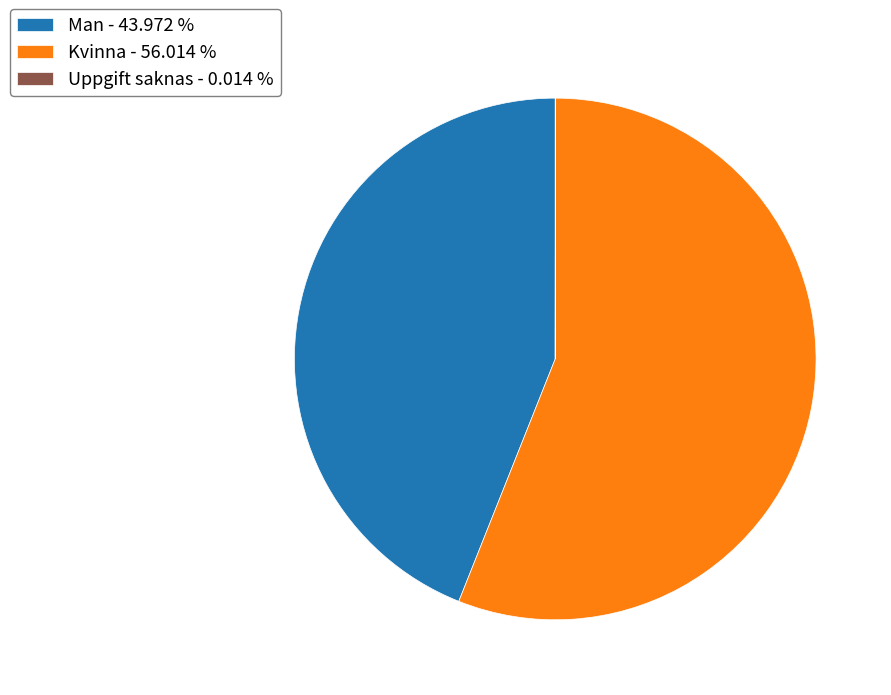

Is there a majority slice in this chart?

Yes